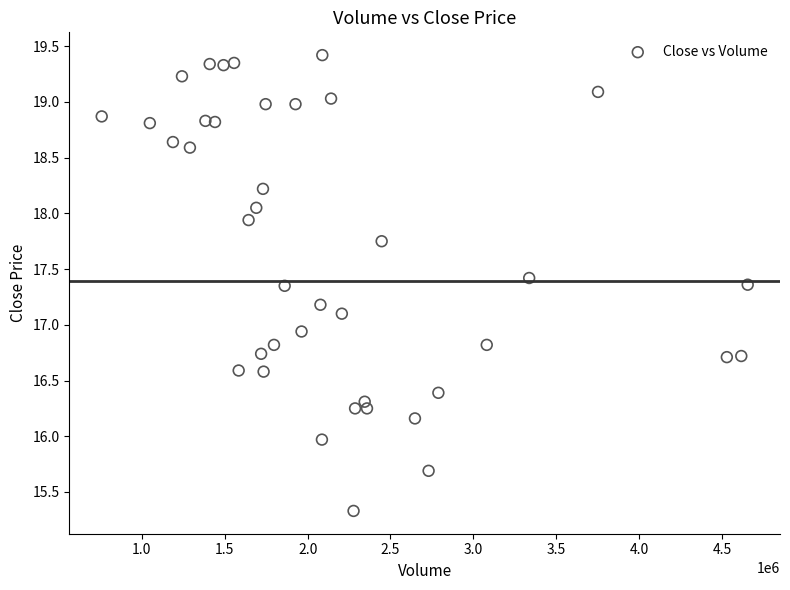

What is the range of X values (max minus min)?

3898500.0